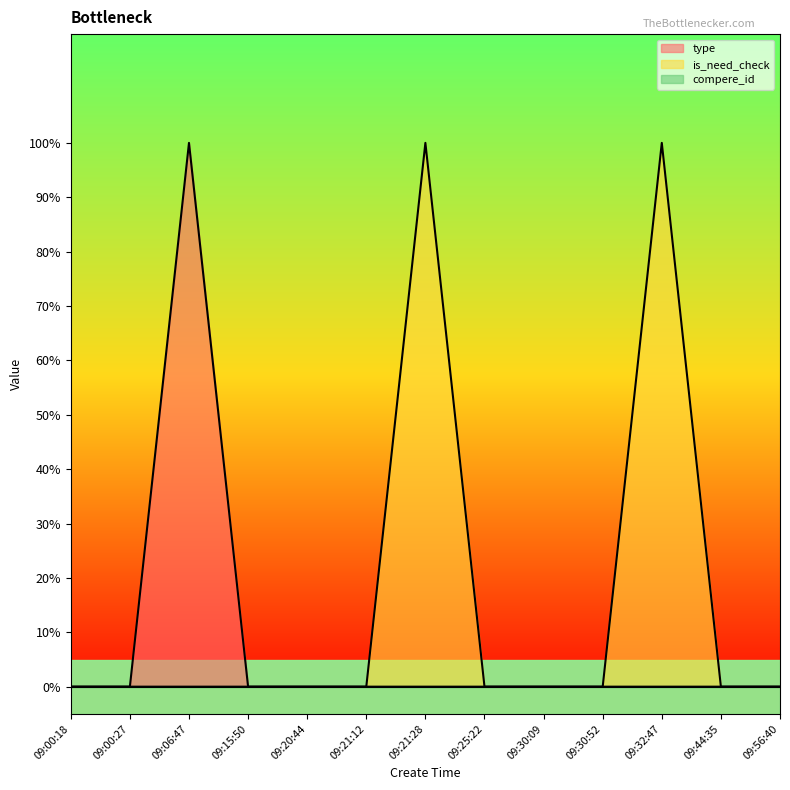

What is the highest value of the type series?

1